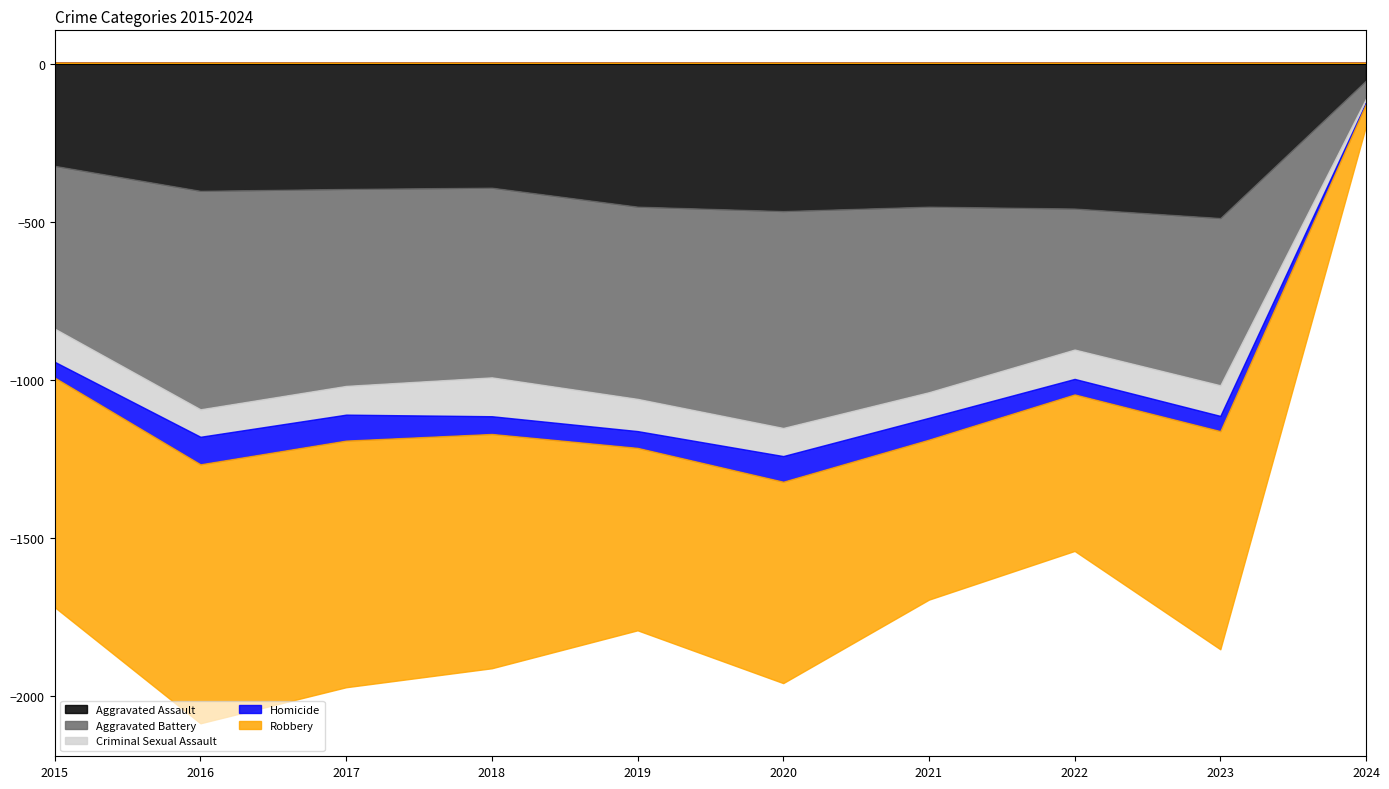

Rank the categories by Criminal Sexual Assault (norm) value from highest to lowest.

2018, 2015, 2019, 2023, 2022, 2017, 2020, 2016, 2021, 2024